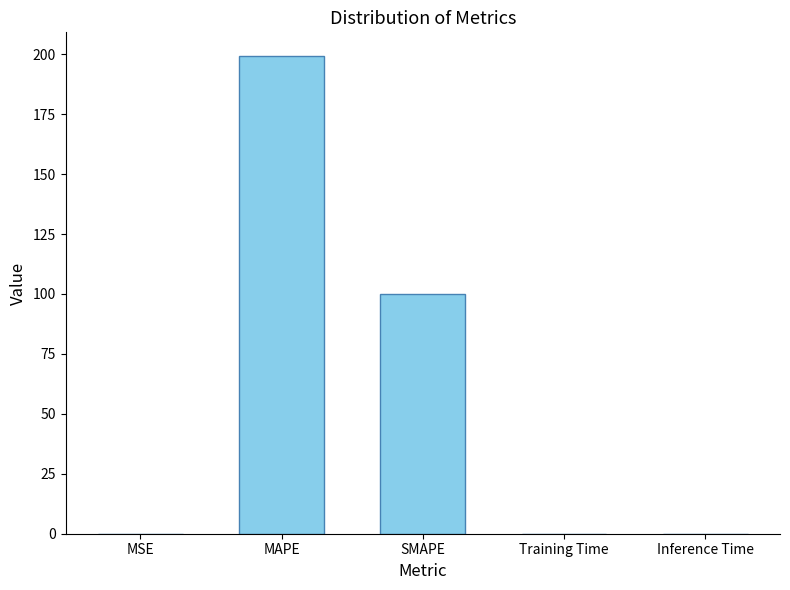

Which has a higher value, MSE or SMAPE?

SMAPE